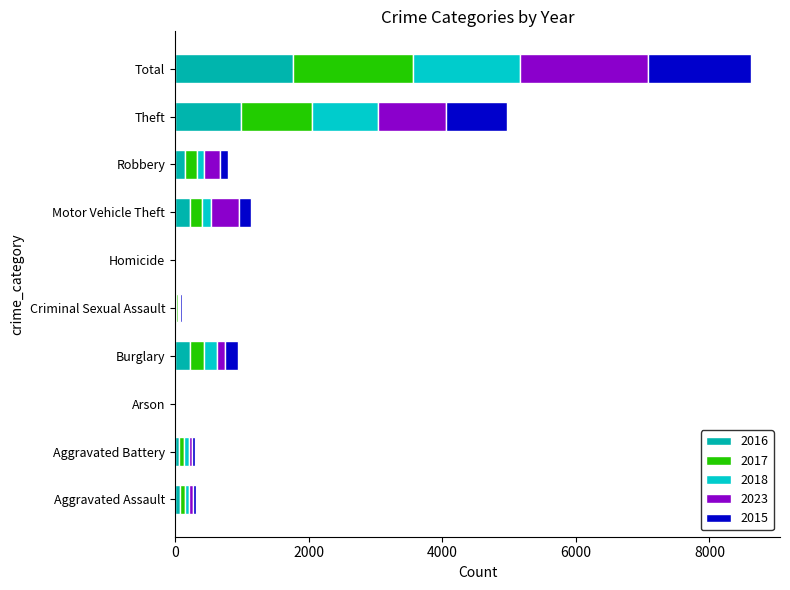

How many series are shown in this chart?

5